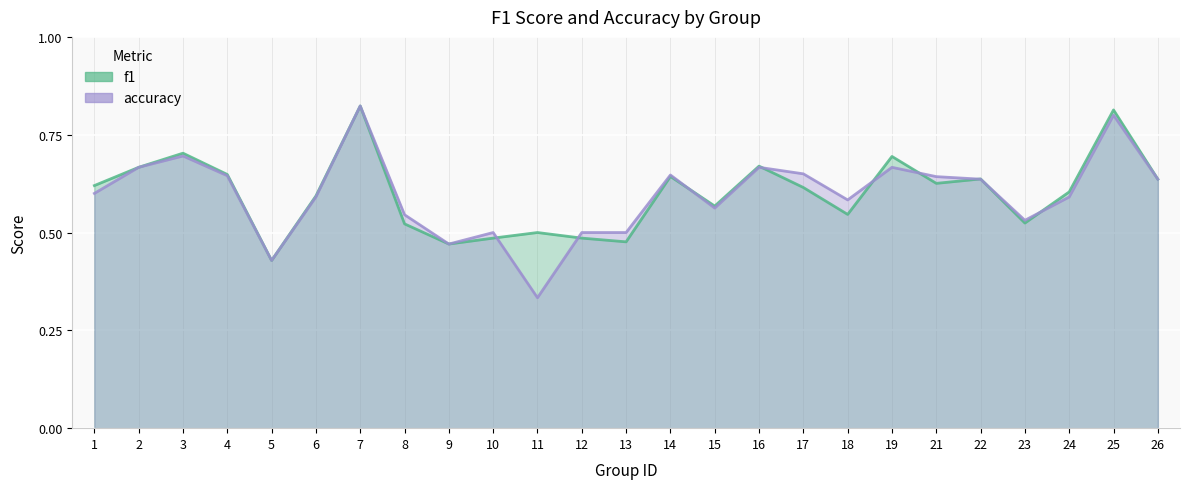

Count the accuracy values in the range 0 to 1.

25